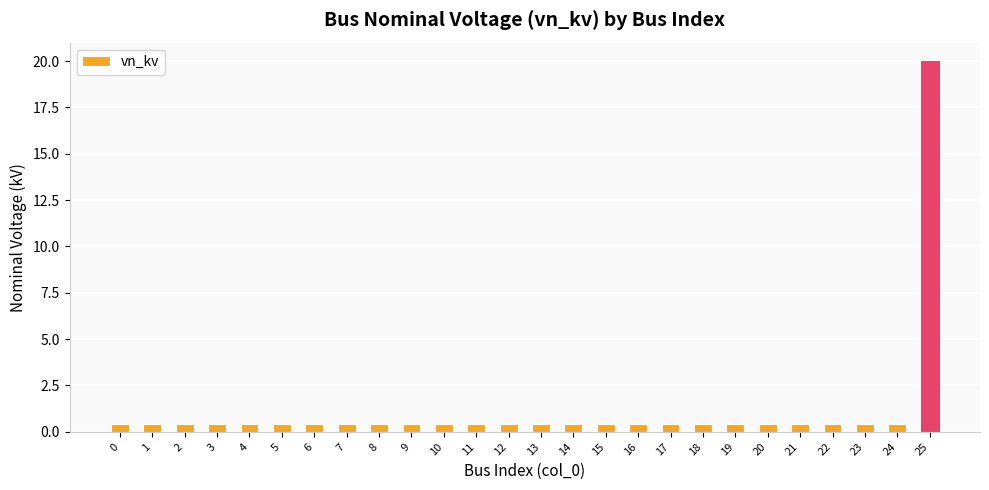

What is the difference between the maximum and minimum values?

19.6